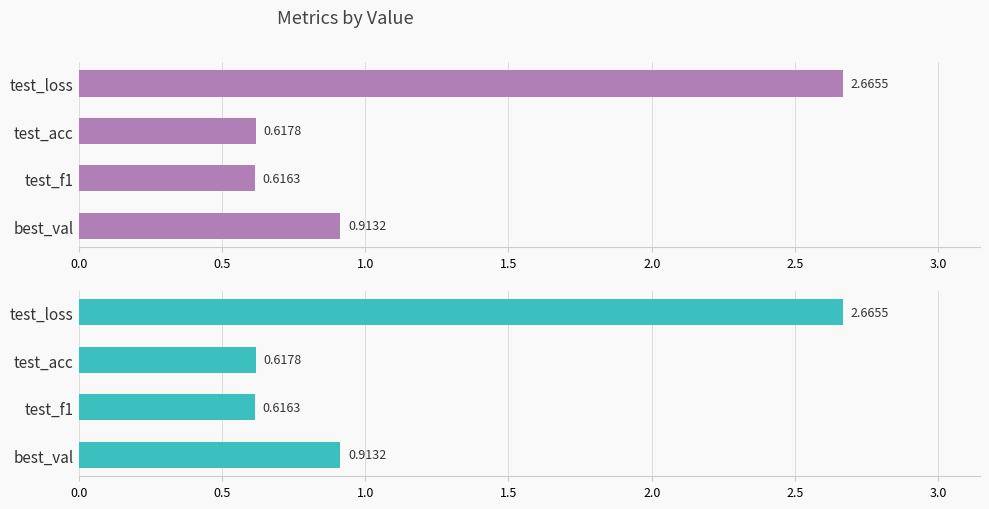

What is the difference between the maximum and second lowest values?

2.0